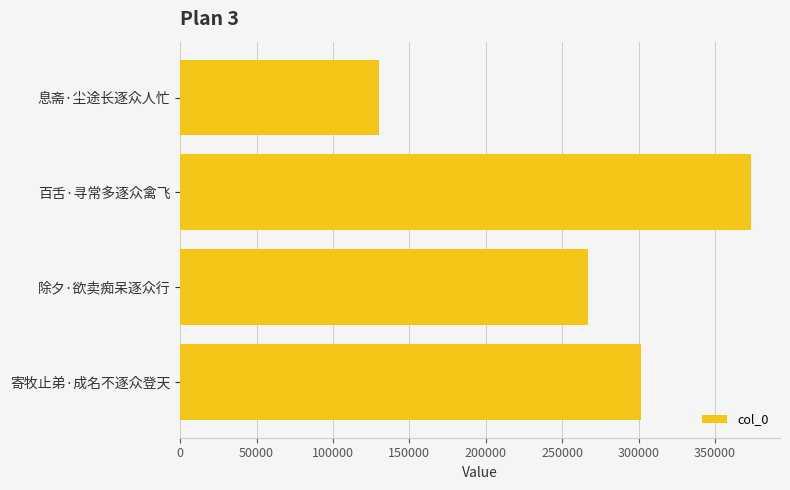

What is the change in value from 息斋·尘途长逐众人忙 to 百舌·寻常多逐众禽飞?

+243740